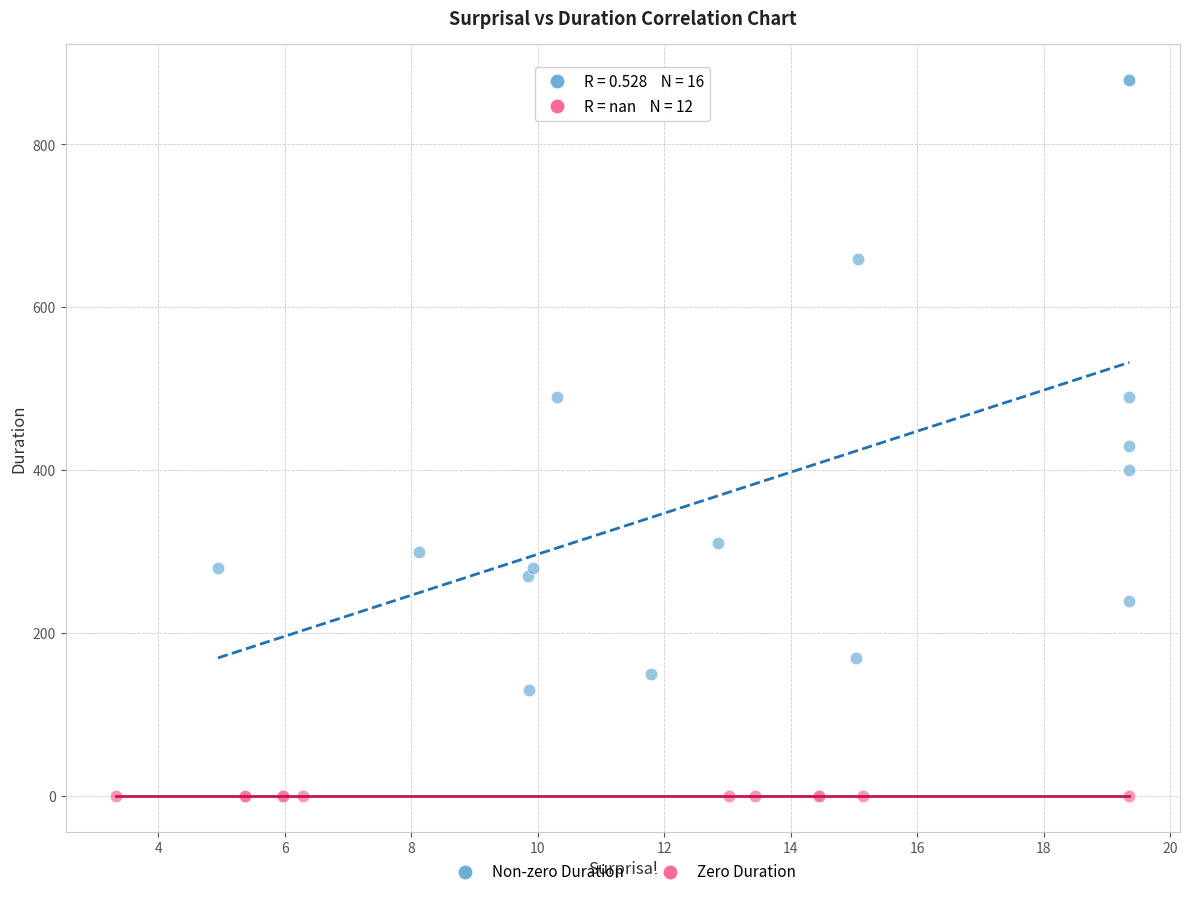

Which series reaches the maximum Y coordinate?

Non-zero Duration